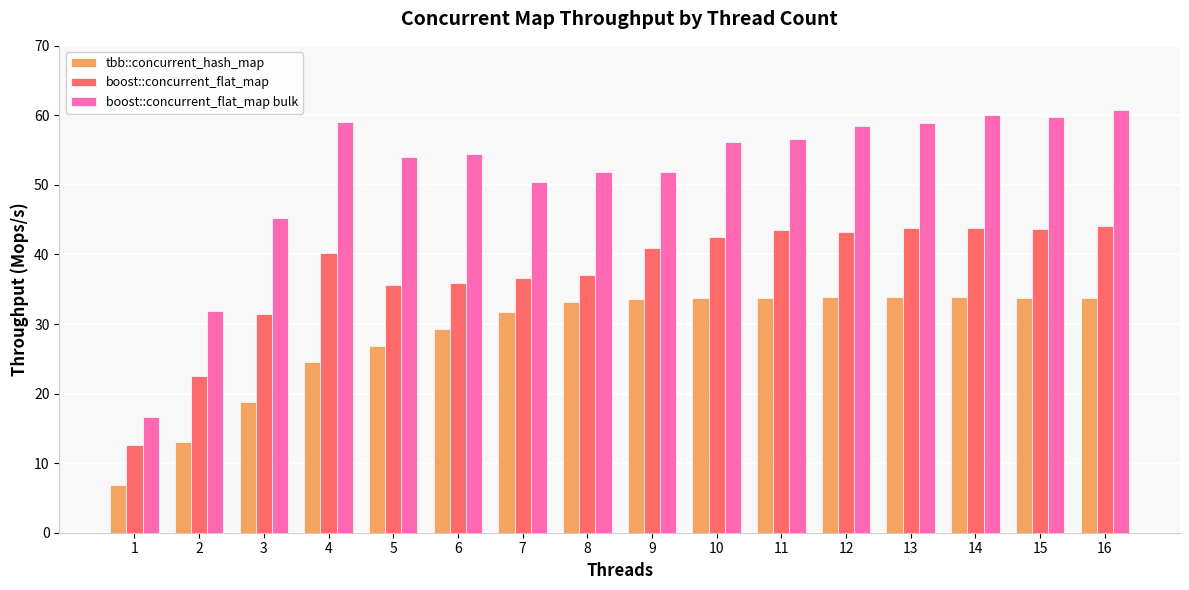

What is the value of the tbb::concurrent_hash_map bar at the 2nd from the left?

13.1